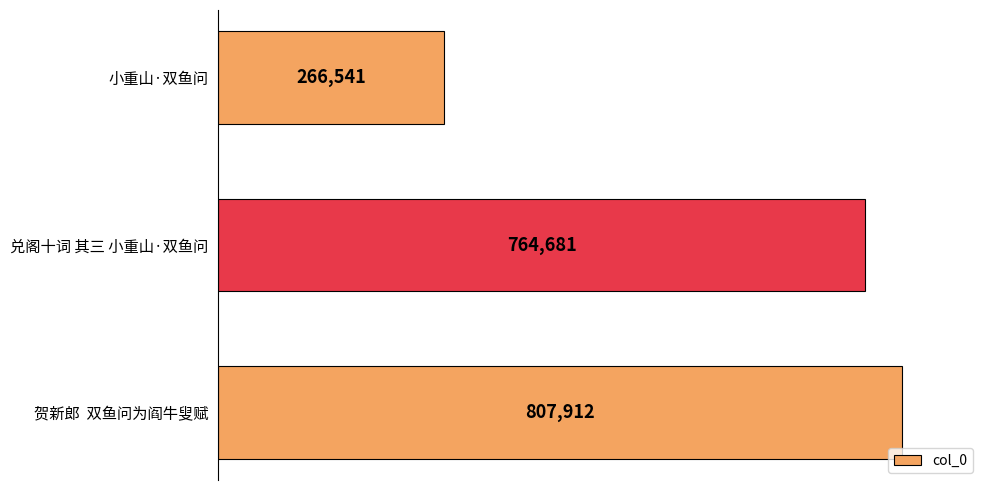

How many values are below 764681?

1